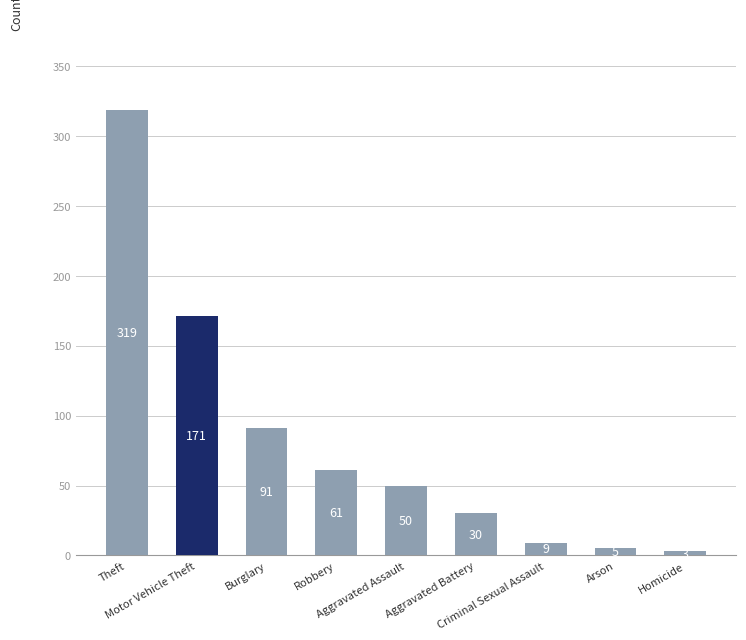

At which category does the chart reach its minimum across all series?

Homicide